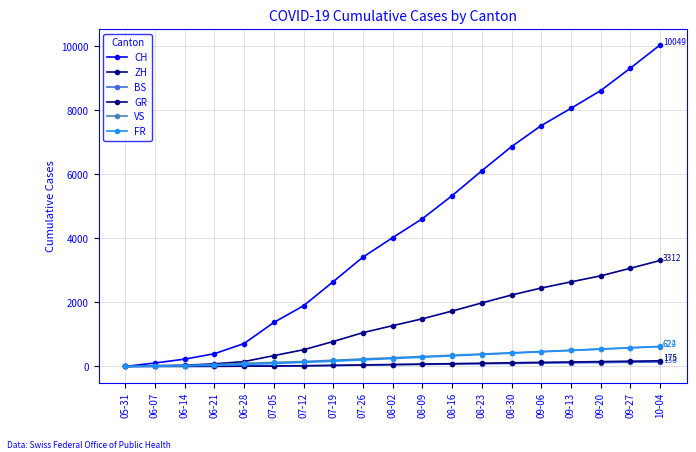

At 09-20, list the series in order from largest to smallest.

CH, ZH, VS, FR, GR, BS